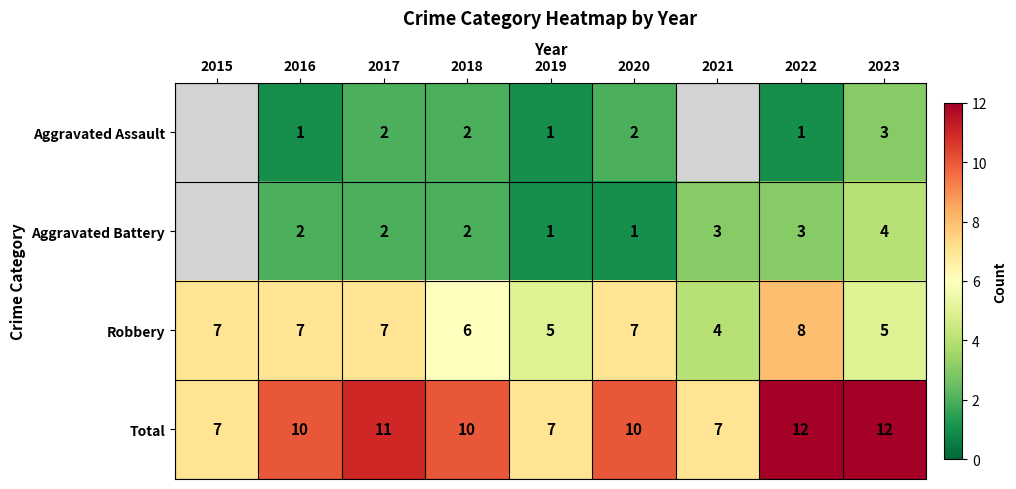

What is the sum of the Robbery values at 2017 and 2020?

14